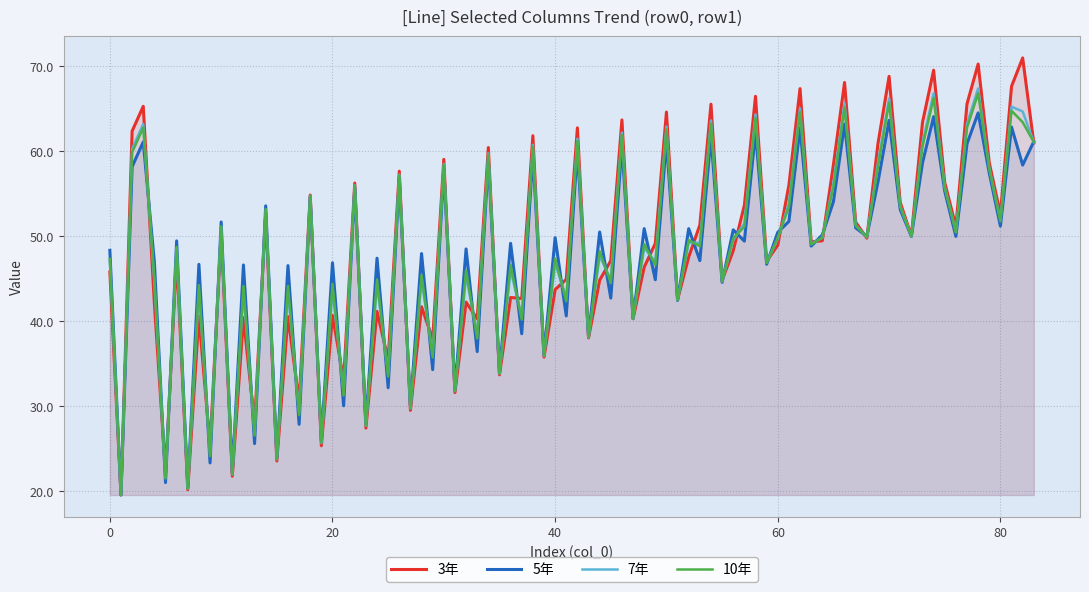

What is the maximum value shown in the chart?

71.0